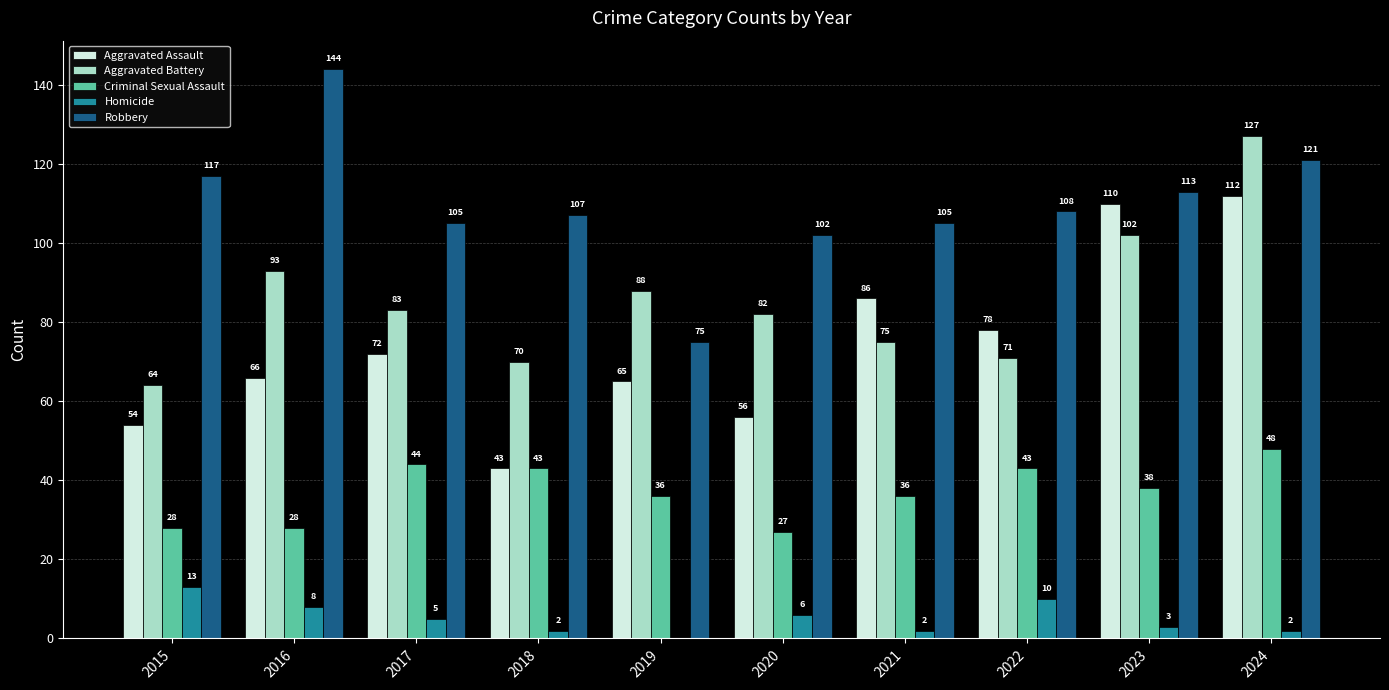

True or false: Aggravated Battery has a value of 88 at 2019.

True